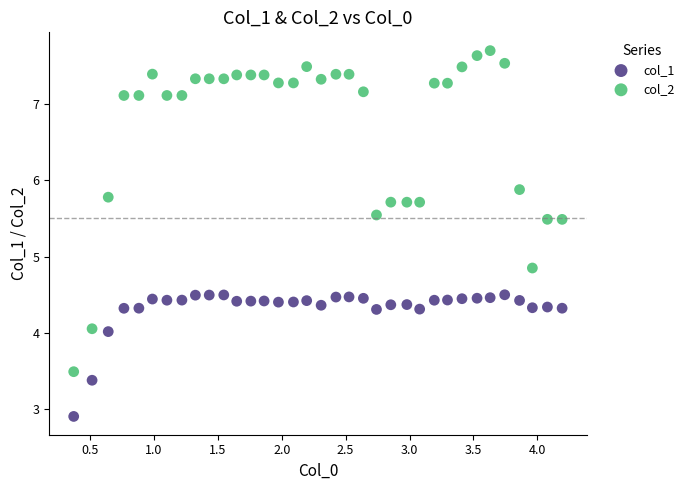

What are all the series names shown in the legend?

col_1, col_2